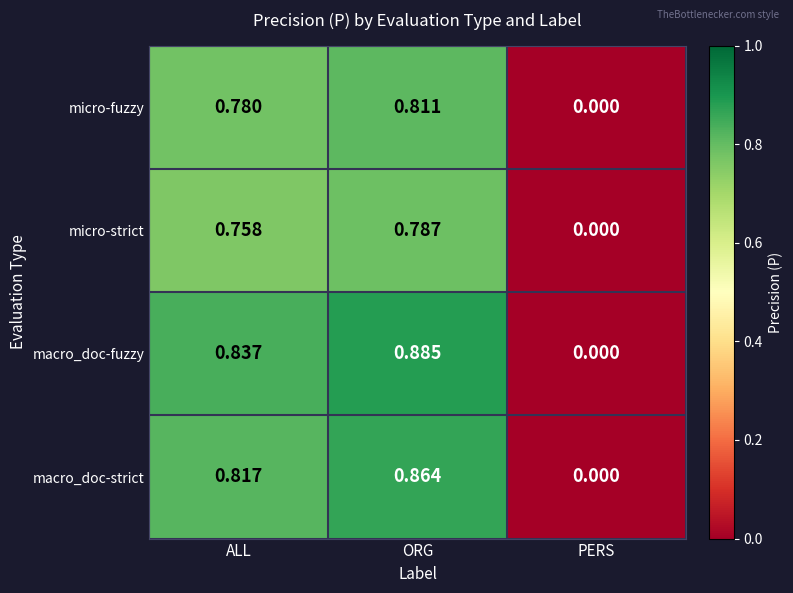

Which series has the largest total across all categories?

macro_doc-fuzzy